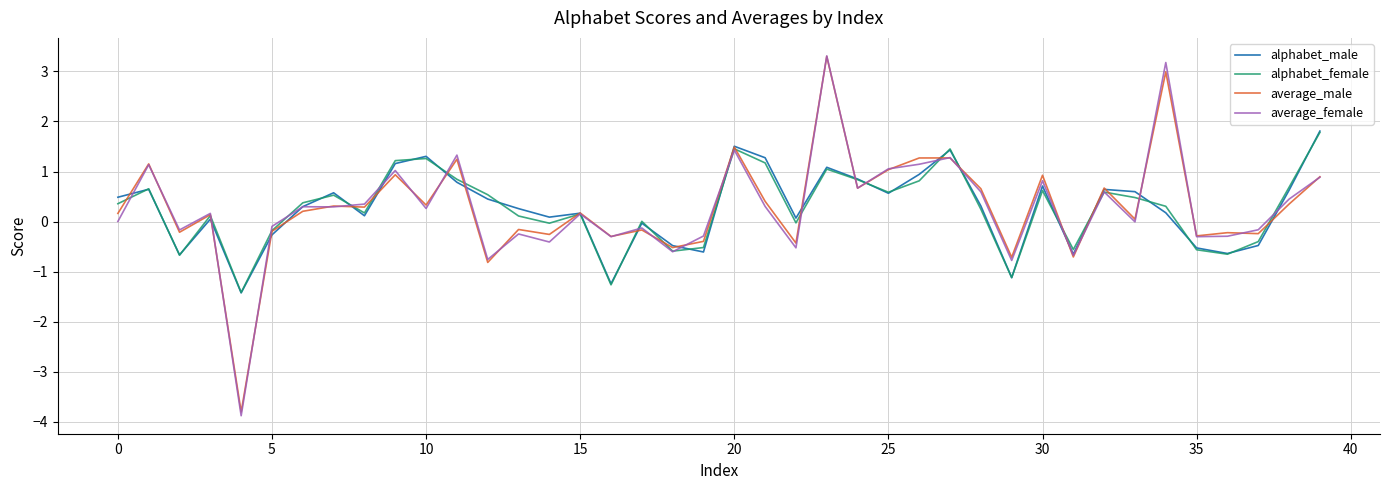

At how many categories does at least one series exceed -3?

40